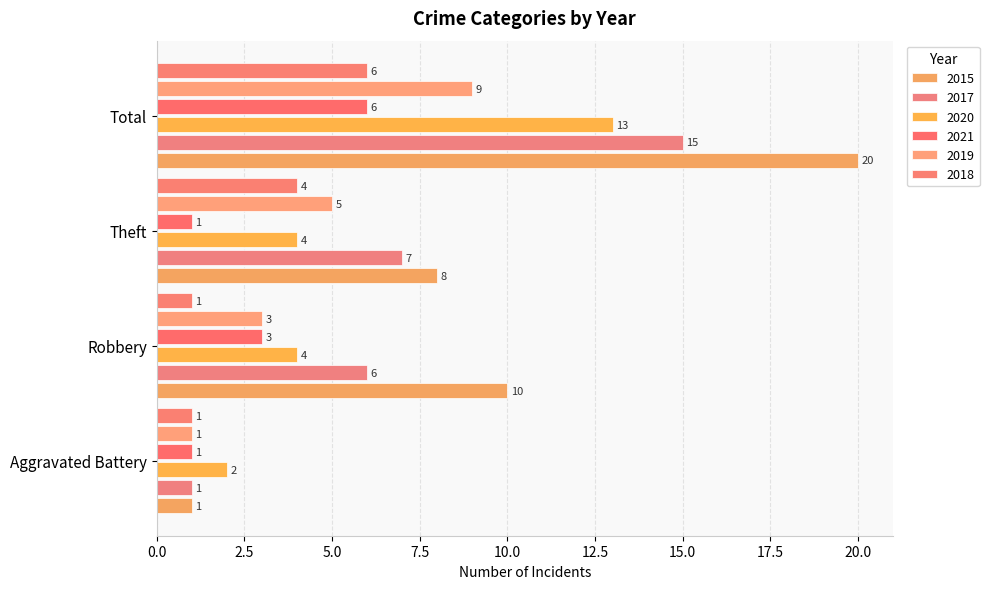

How many distinct data groups are displayed?

6